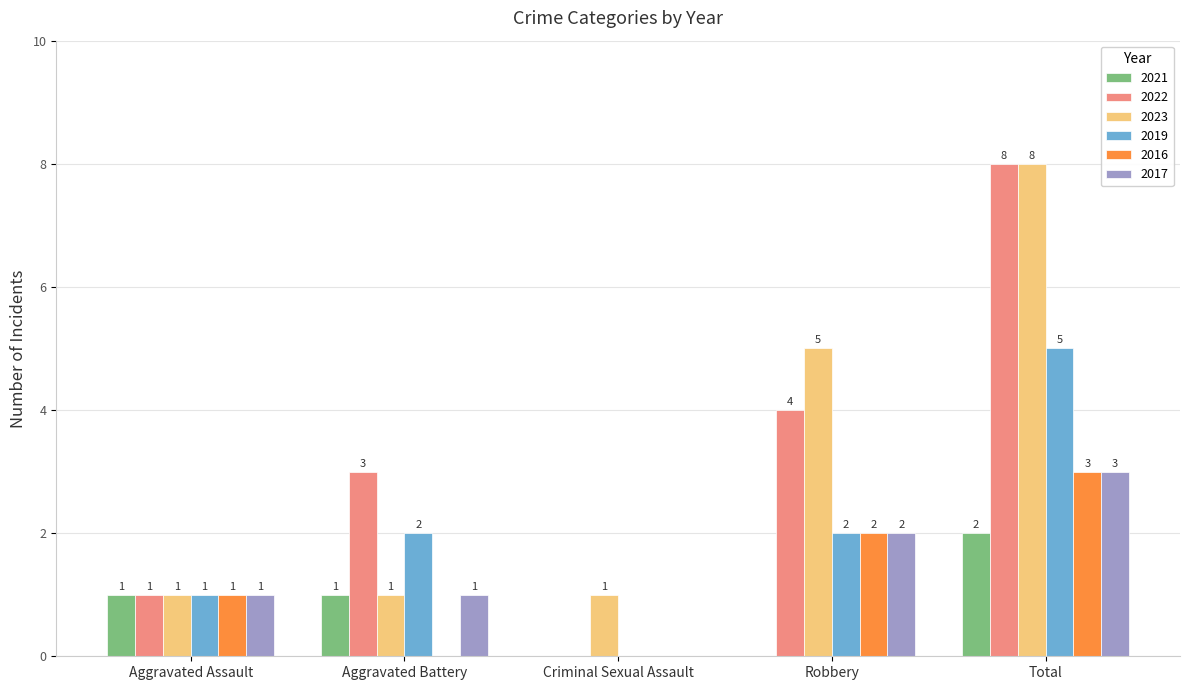

What is the total value across all series at Aggravated Assault?

6